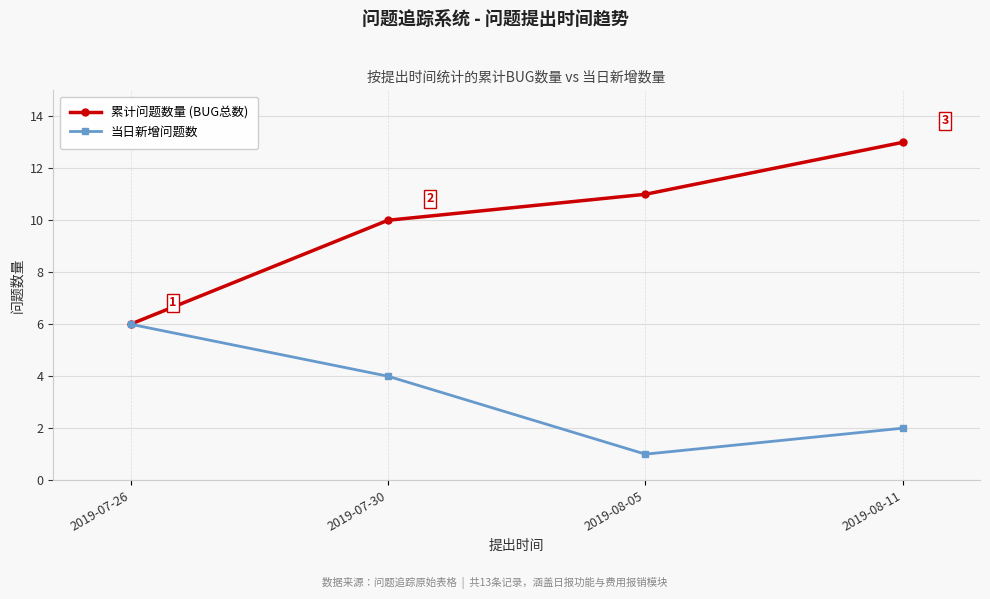

What is the label of the 3rd point from the left?

2019-08-05